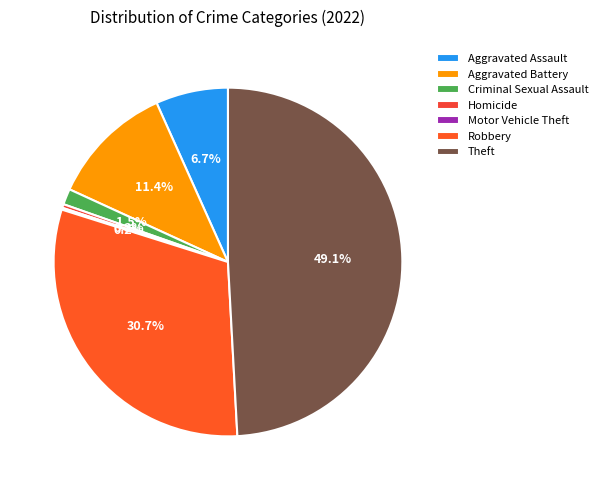

Which slice is the smallest?

Motor Vehicle Theft